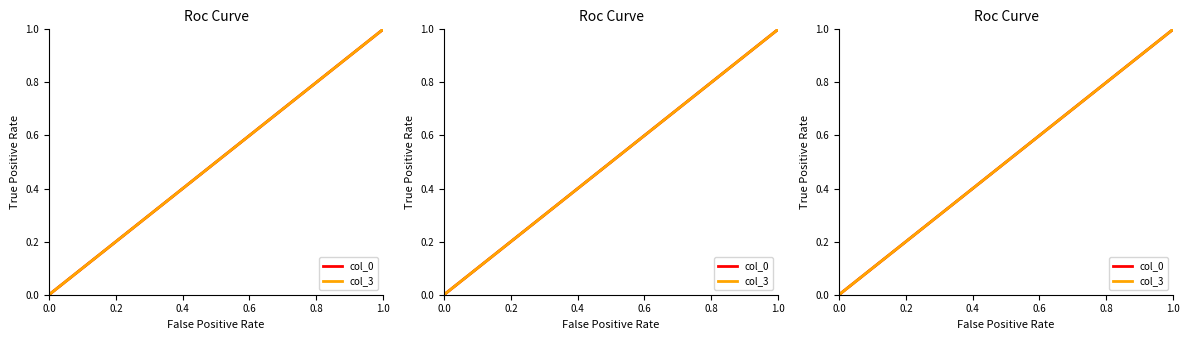

Reading left to right, transcribe all the data shown in this chart.

col_0: 0.0	0.0	0.1	1.0	1.0
col_3: 0.0	0.0	0.1	1.0	1.0